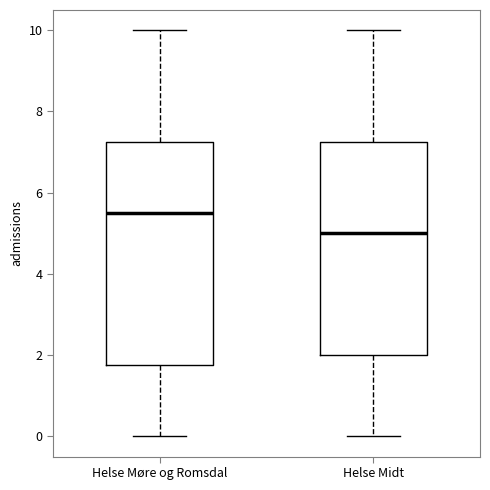

Which box is the tallest, from its lower edge to its upper edge?

Helse Møre og Romsdal